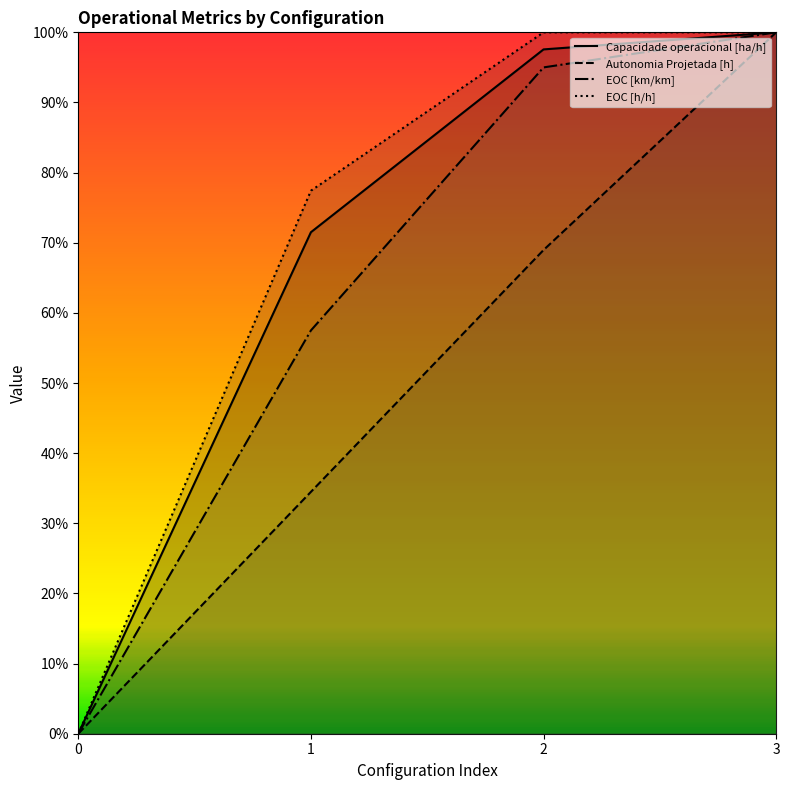

How many lines are shown in the chart?

4